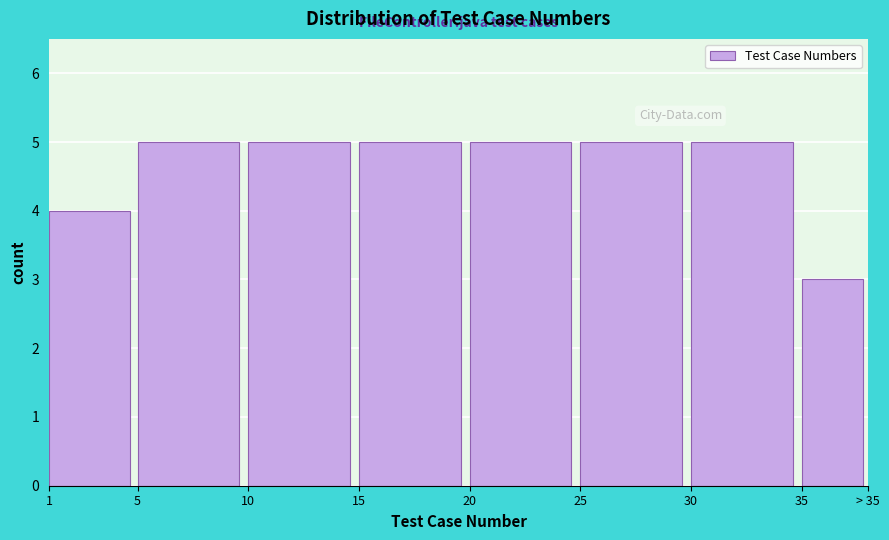

Reading left to right, list all the values displayed in this chart.

4	5	5	5	5	5	5	3